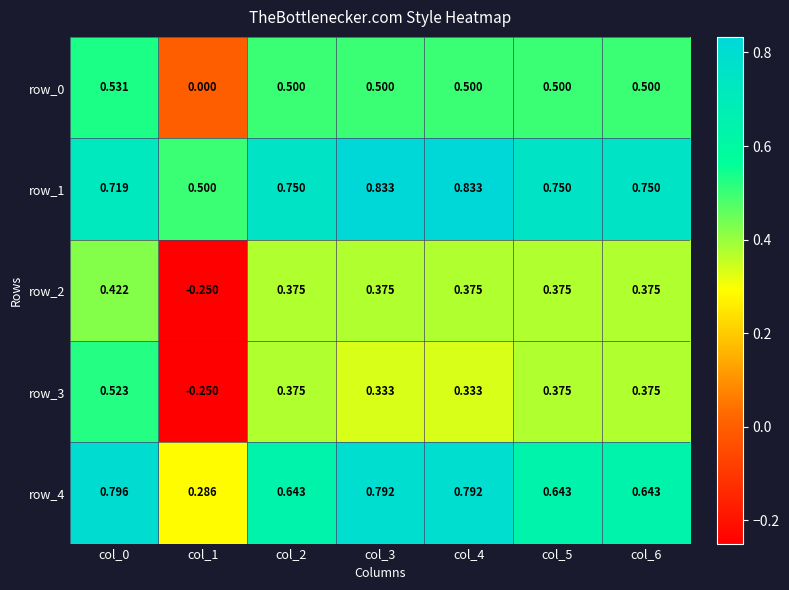

How many values in the row_0 series exceed 0?

6